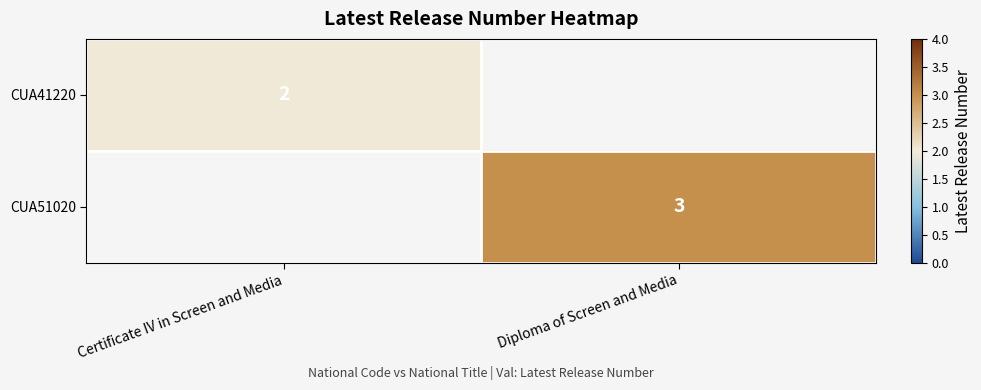

Is it true that CUA41220 equals 3 at Certificate IV in Screen and Media?

False